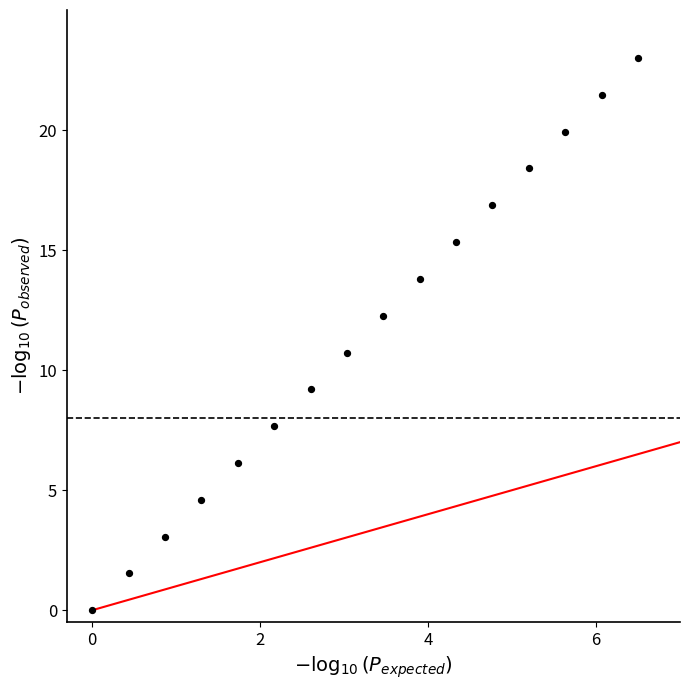

What is the range of Y values (max minus min)?

23.0